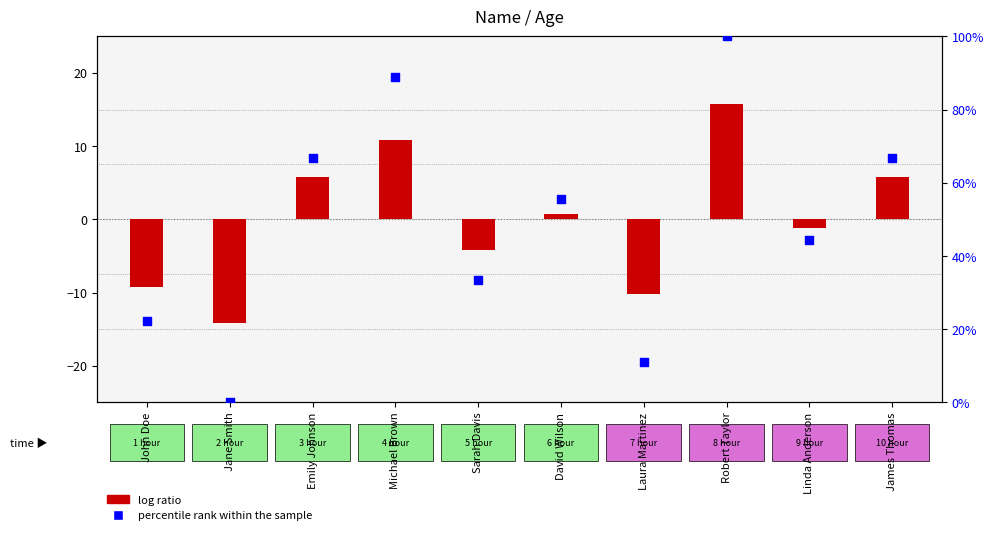

Is the value of percentile rank within the sample at Laura Martinez greater than the value of log ratio at Jane Smith?

Yes